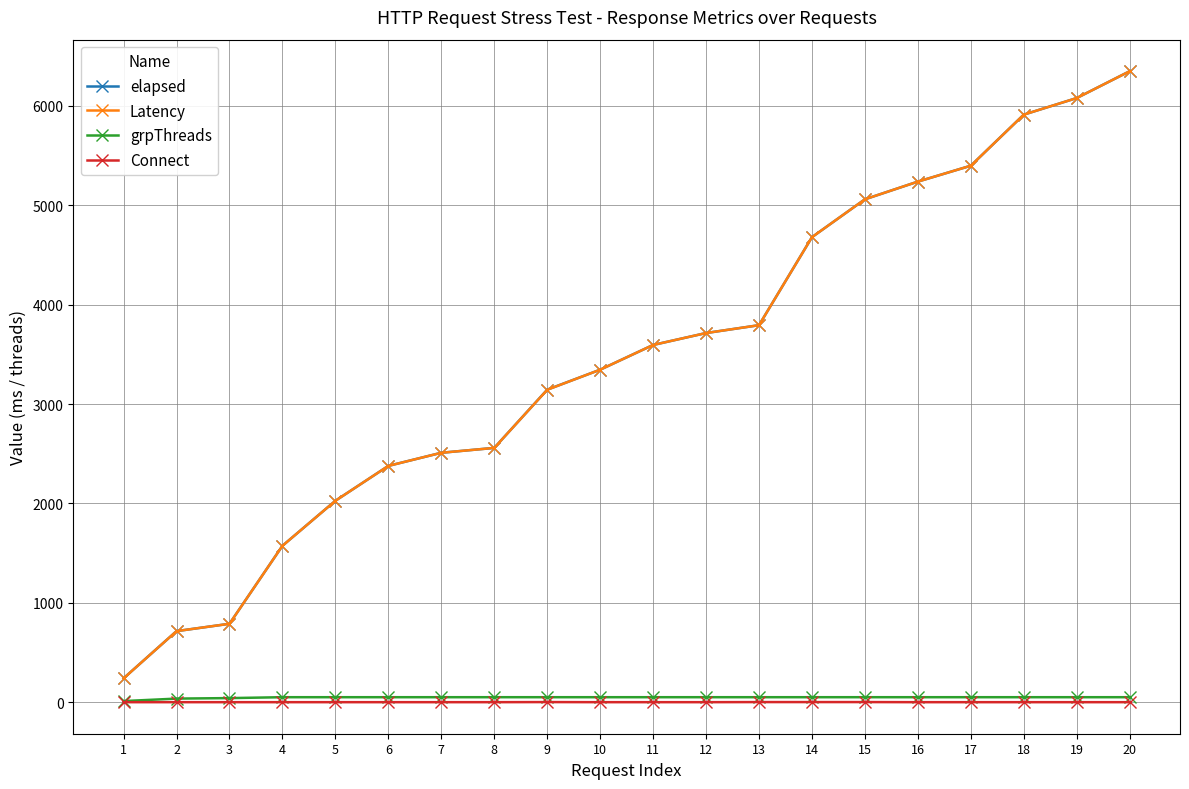

True or false: Connect and Latency intersect in this chart.

False